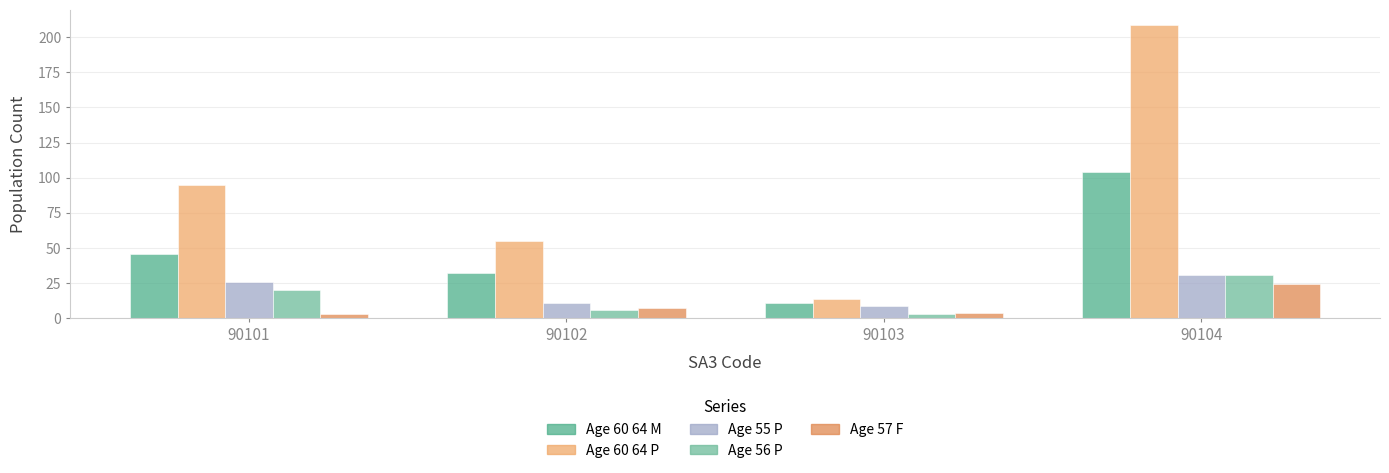

Does the chart contain stacked bars?

No